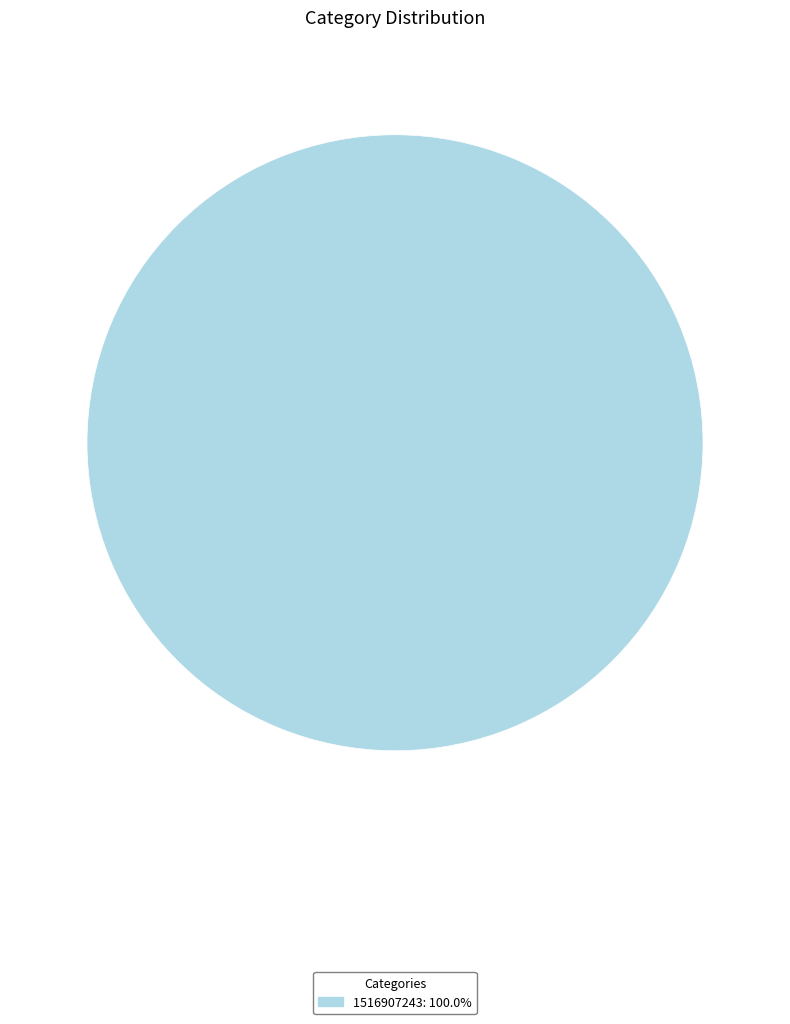

Is there a majority slice in this chart?

Yes